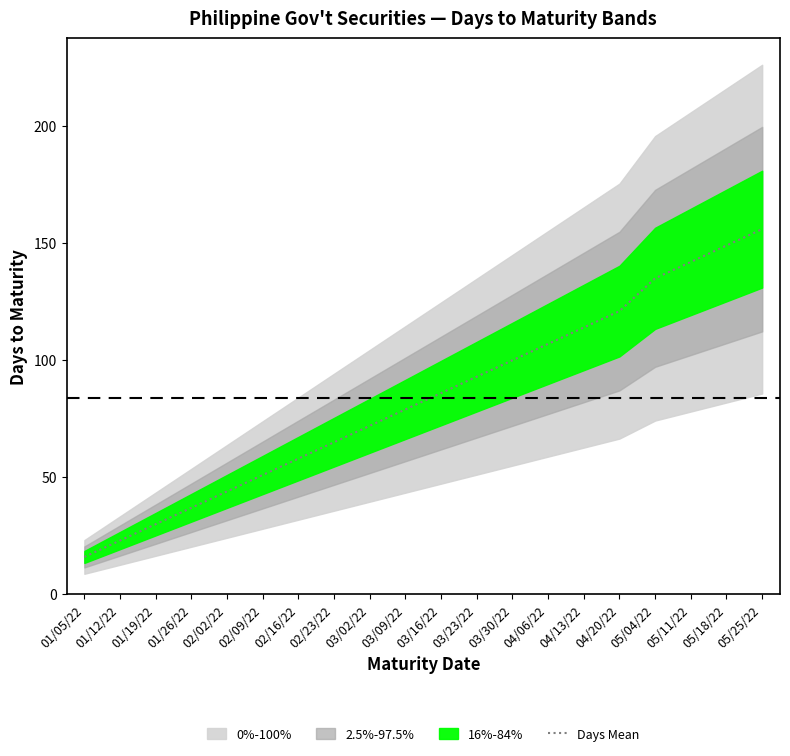

Rank the categories by value from highest to lowest.

05/25/22, 05/18/22, 05/11/22, 05/04/22, 04/20/22, 04/13/22, 04/06/22, 03/30/22, 03/23/22, 03/16/22, 03/09/22, 03/02/22, 02/23/22, 02/16/22, 02/09/22, 02/02/22, 01/26/22, 01/19/22, 01/12/22, 01/05/22